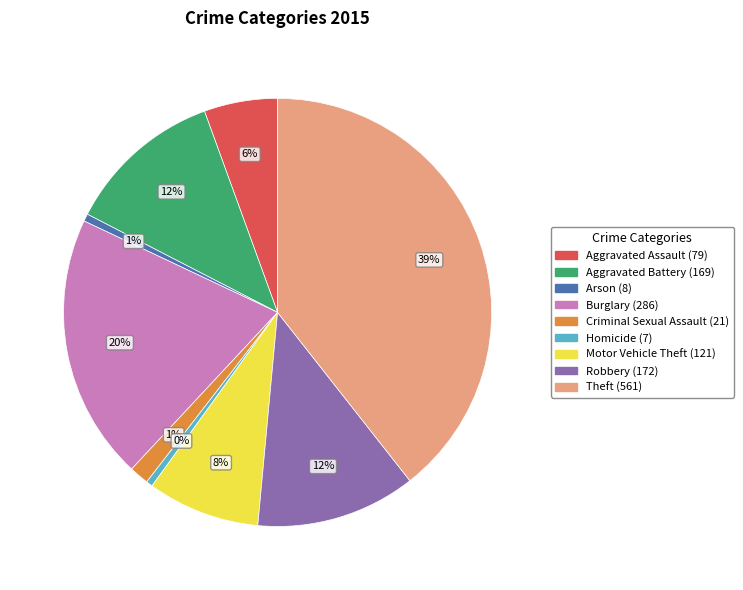

Combined, do Criminal Sexual Assault and Burglary account for over 50%?

No